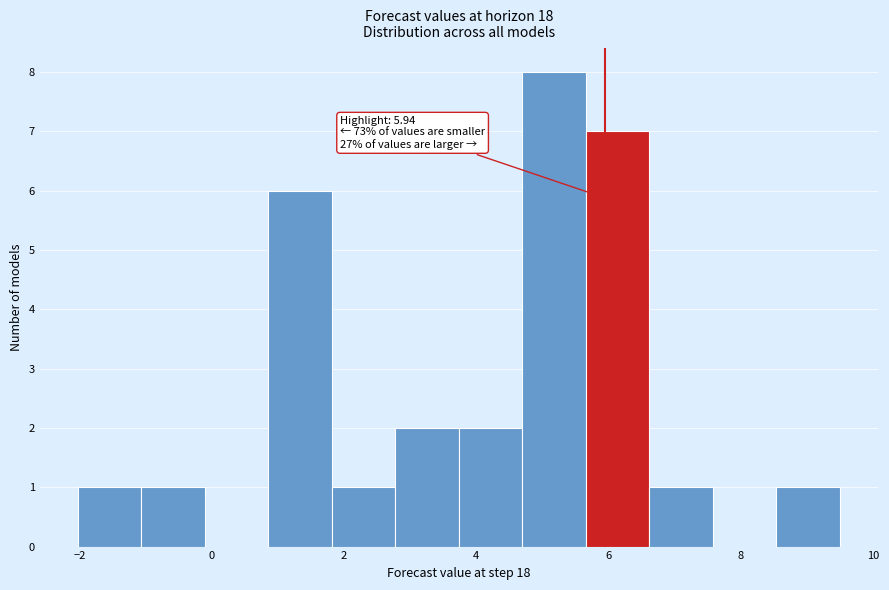

Over which range of the x-axis is the bar tallest?

4.6 to 5.6